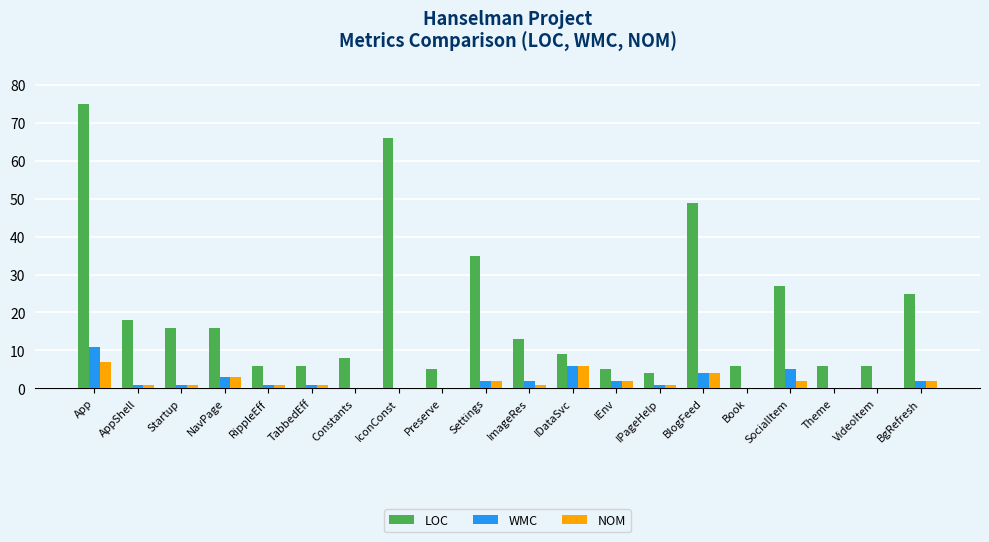

True or false: LOC has a value of 15 at SocialItem.

False